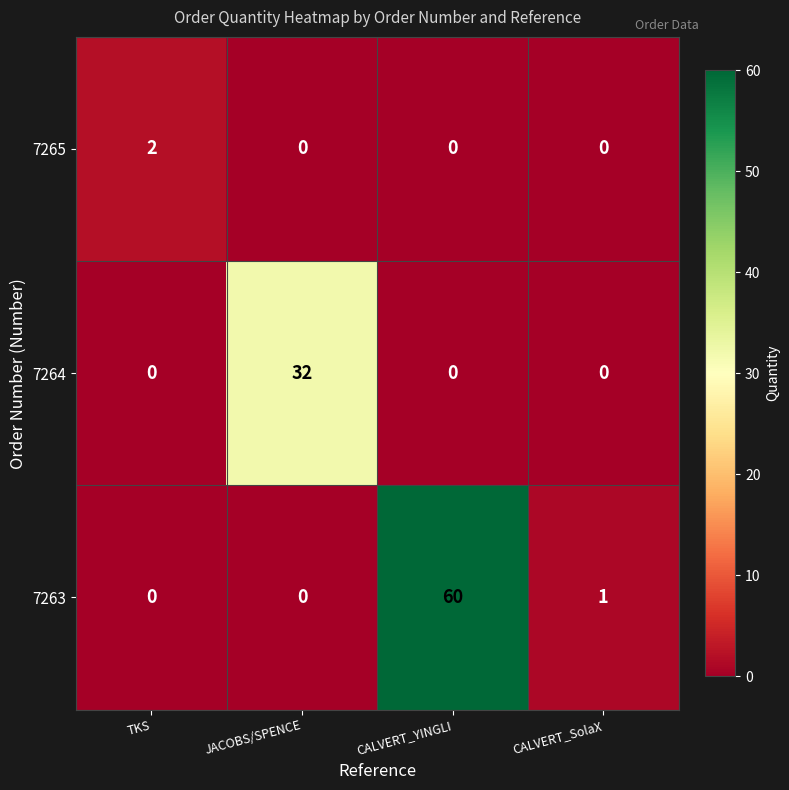

Count the 7265 values in the range 0 to 2.

4